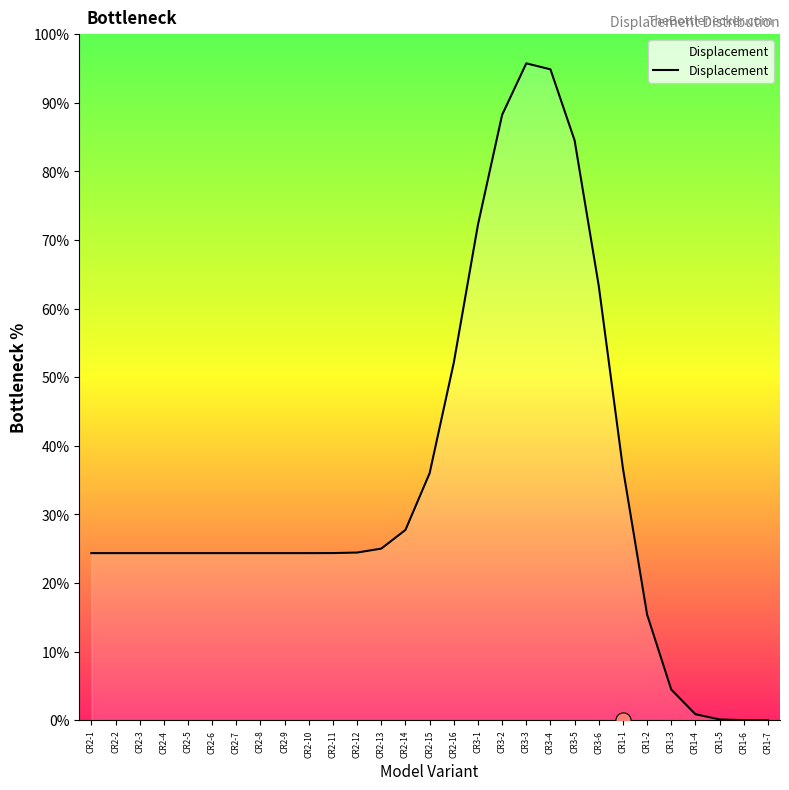

What is the ratio of the value at CR2-2 to the value at CR3-6?

0.4